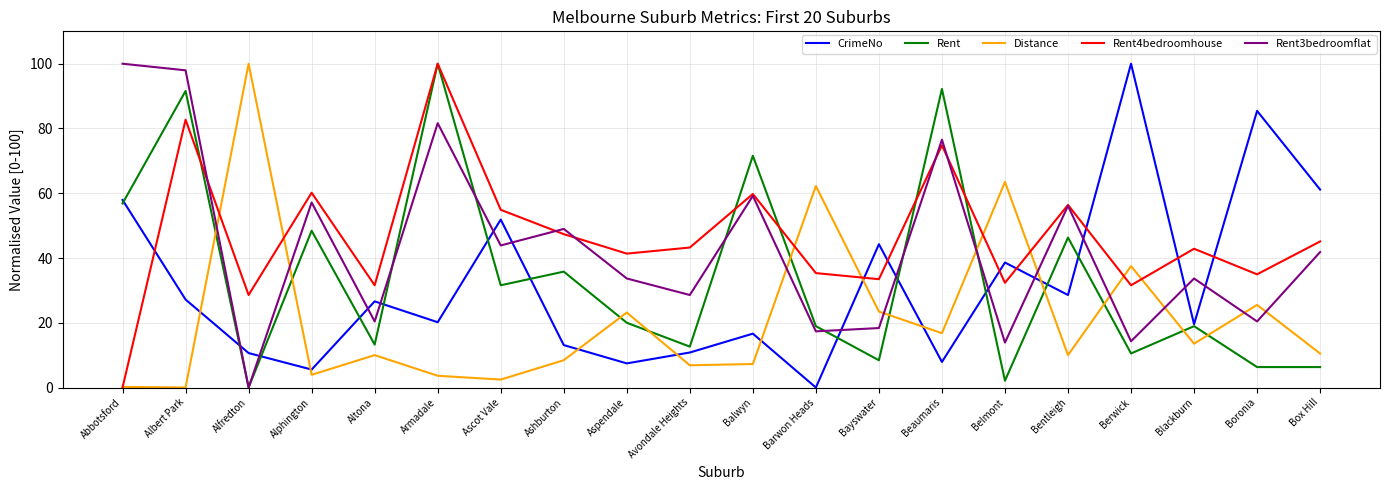

What value does the Rent4bedroomhouse series have at Balwyn?

59.8